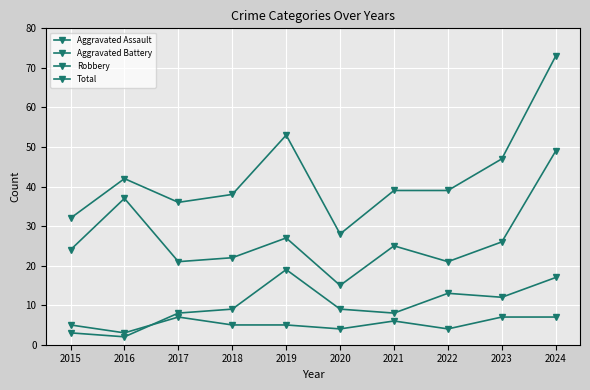

Which series has the widest spread of values?

Total